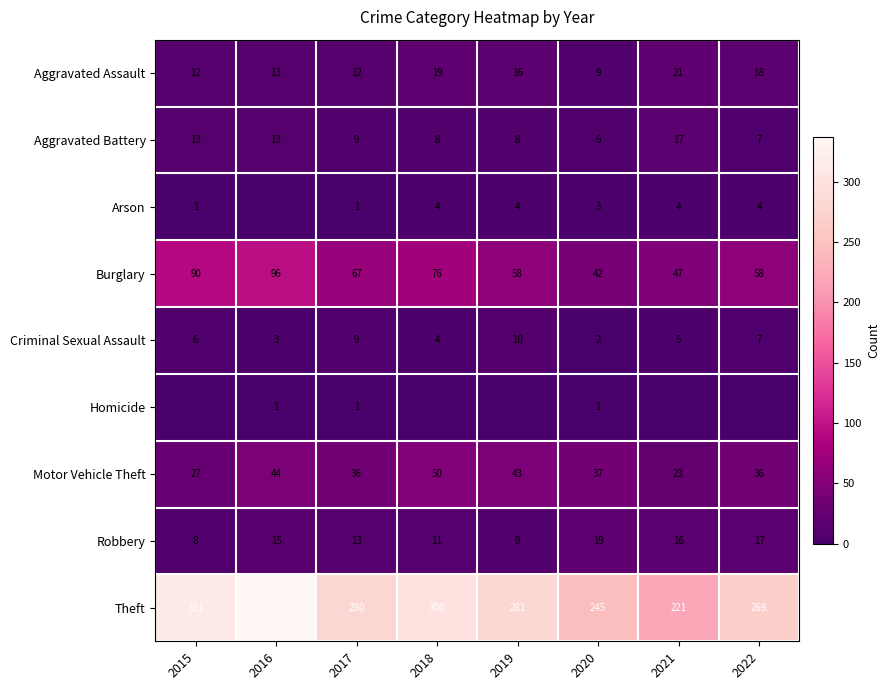

Rank the series at 2020 from lowest to highest value.

Homicide, Criminal Sexual Assault, Arson, Aggravated Battery, Aggravated Assault, Robbery, Motor Vehicle Theft, Burglary, Theft